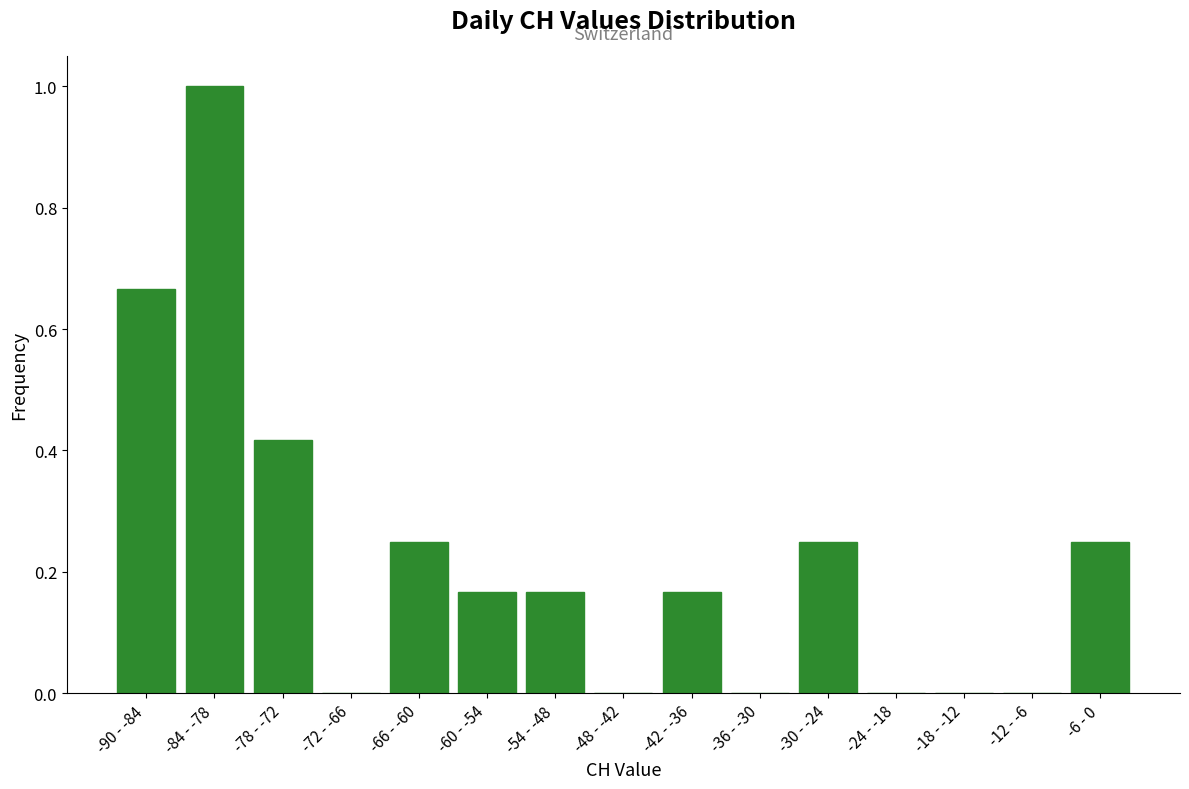

The chart shows a value of 0.0 at -42 - -36. True or false?

False